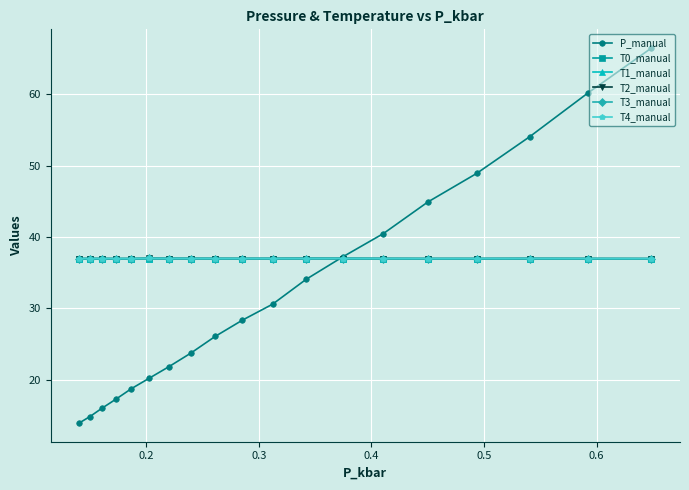

At how many categories does at least one series exceed 43?

5